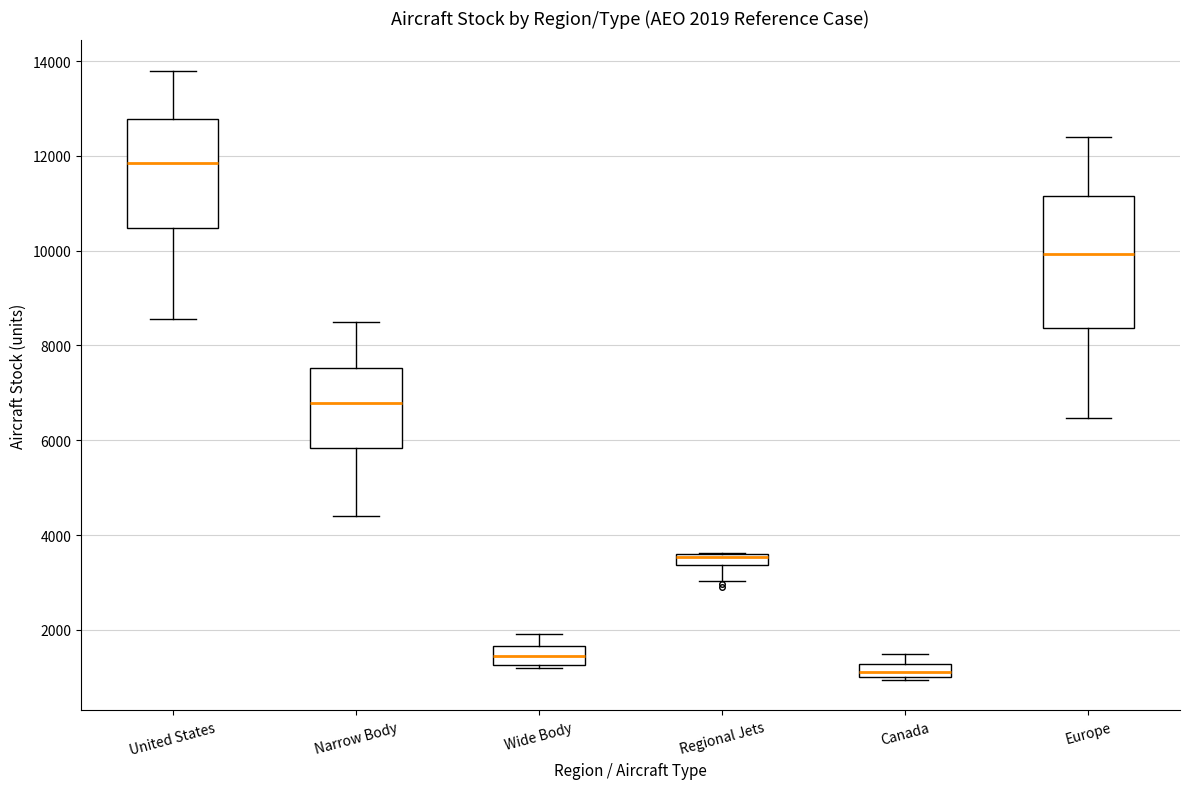

Comparing the boxes themselves (not the whiskers), which one is the tallest?

Europe